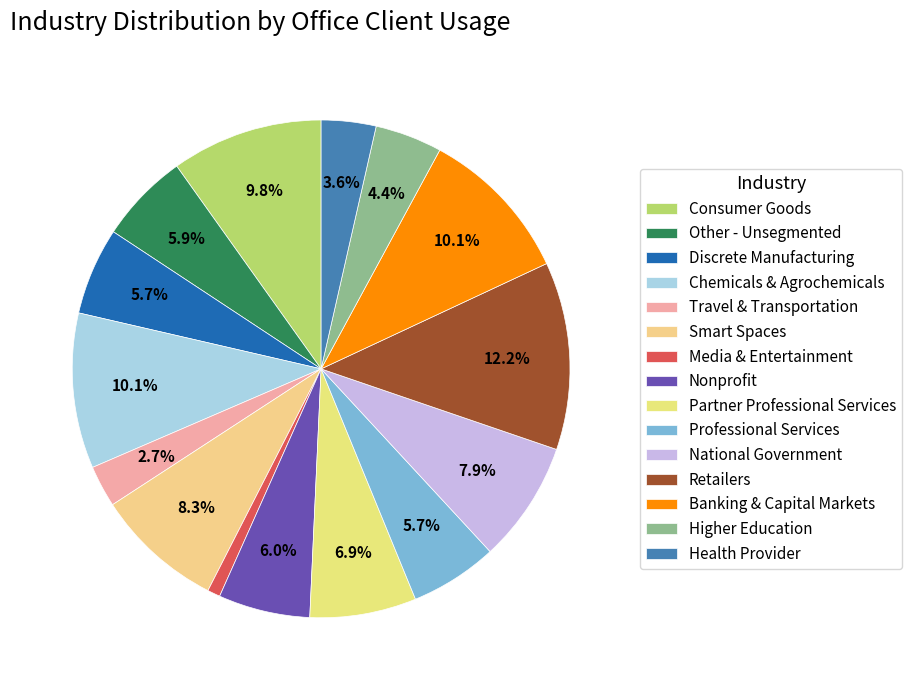

How many segments does this pie chart have?

15